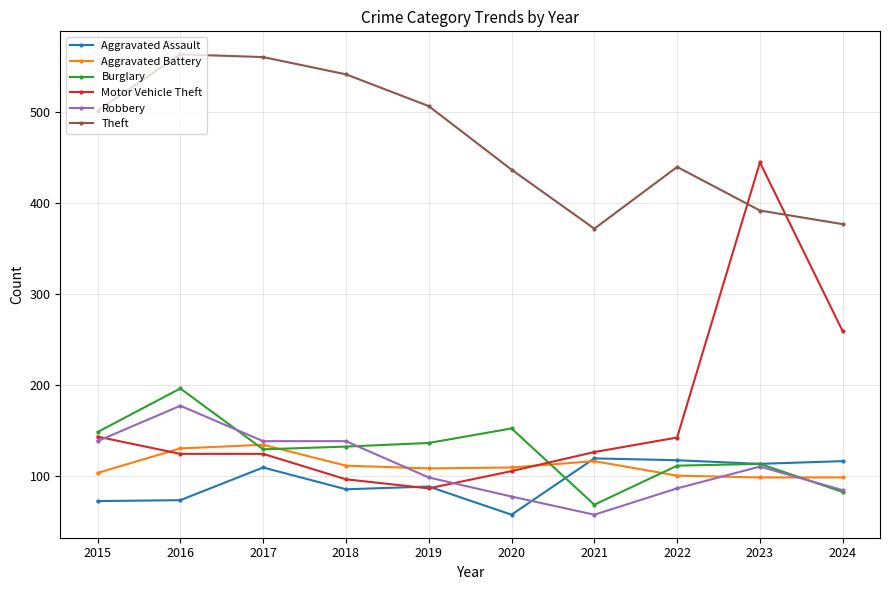

How many categories are shown in the chart?

10